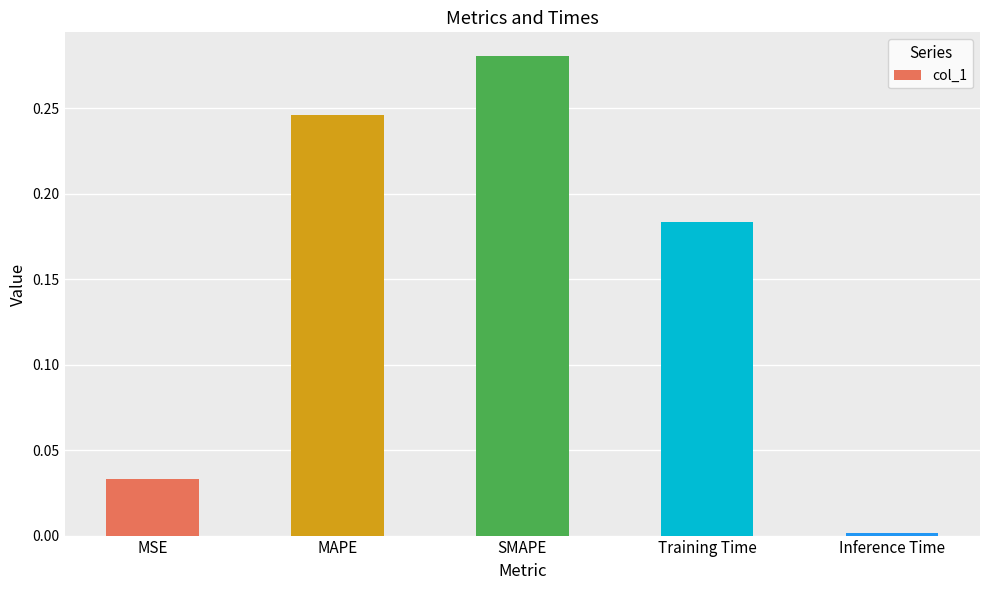

At which category does the chart reach its minimum across all series?

Inference Time